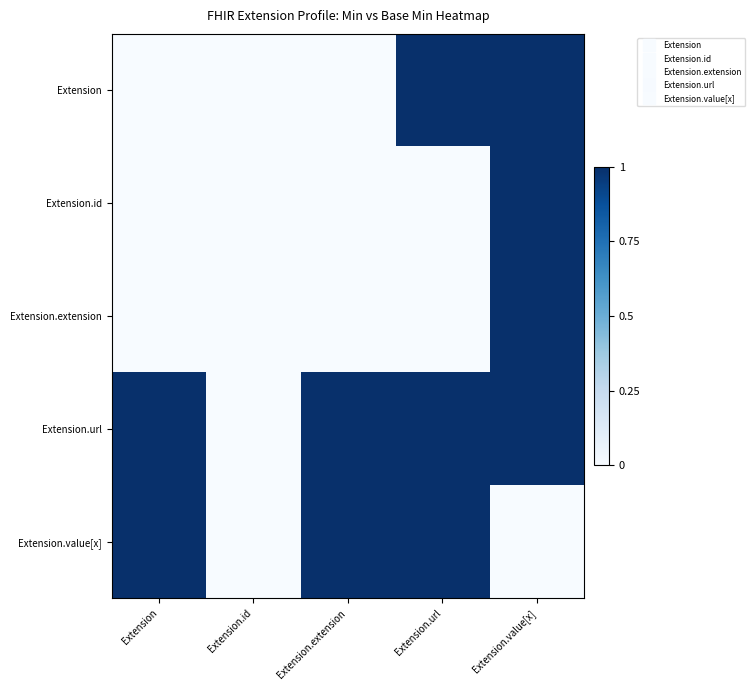

What is the spread (max minus min) of values at Extension.value[x]?

1